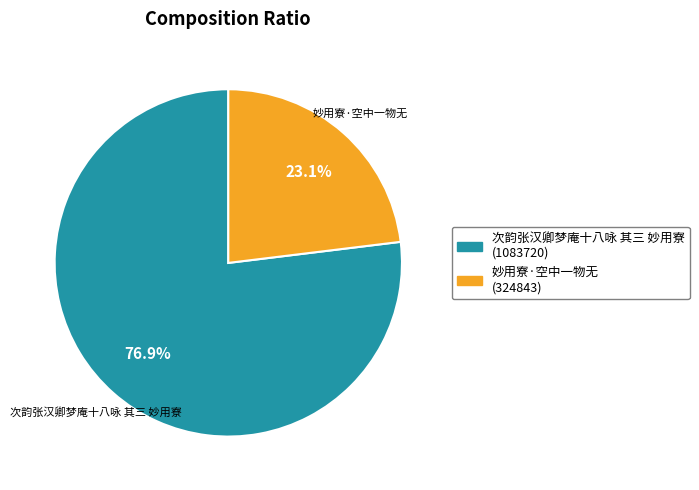

How many segments does this pie chart have?

2